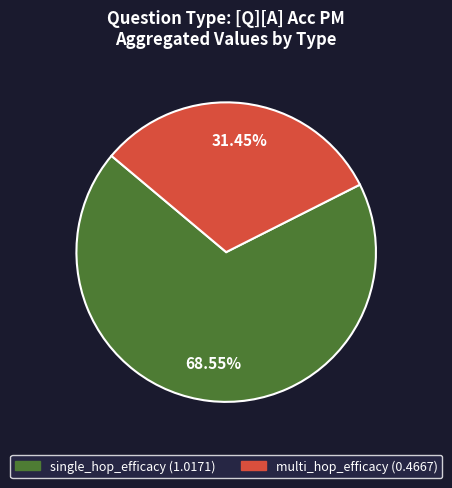

Is there any slice that represents more than half of the pie?

Yes